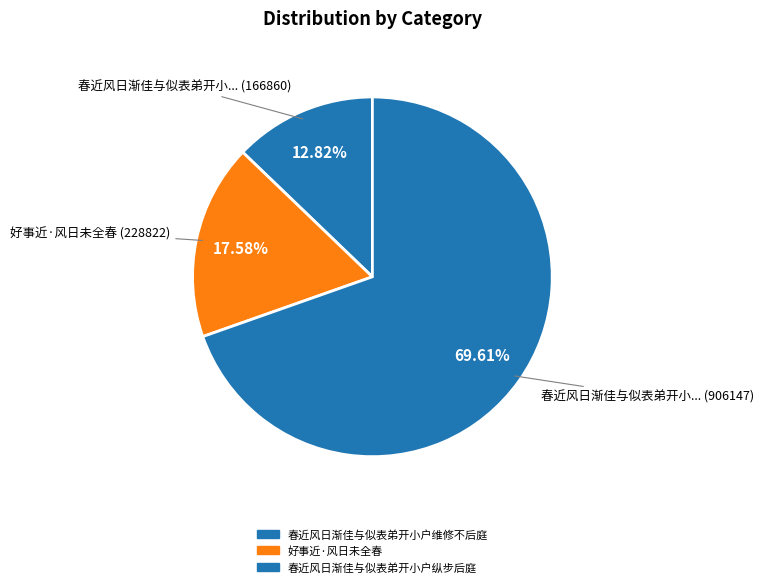

Which has a higher value, 春近风日渐佳与似表弟开小户纵步后庭 or 春近风日渐佳与似表弟开小户维修不后庭?

春近风日渐佳与似表弟开小户纵步后庭